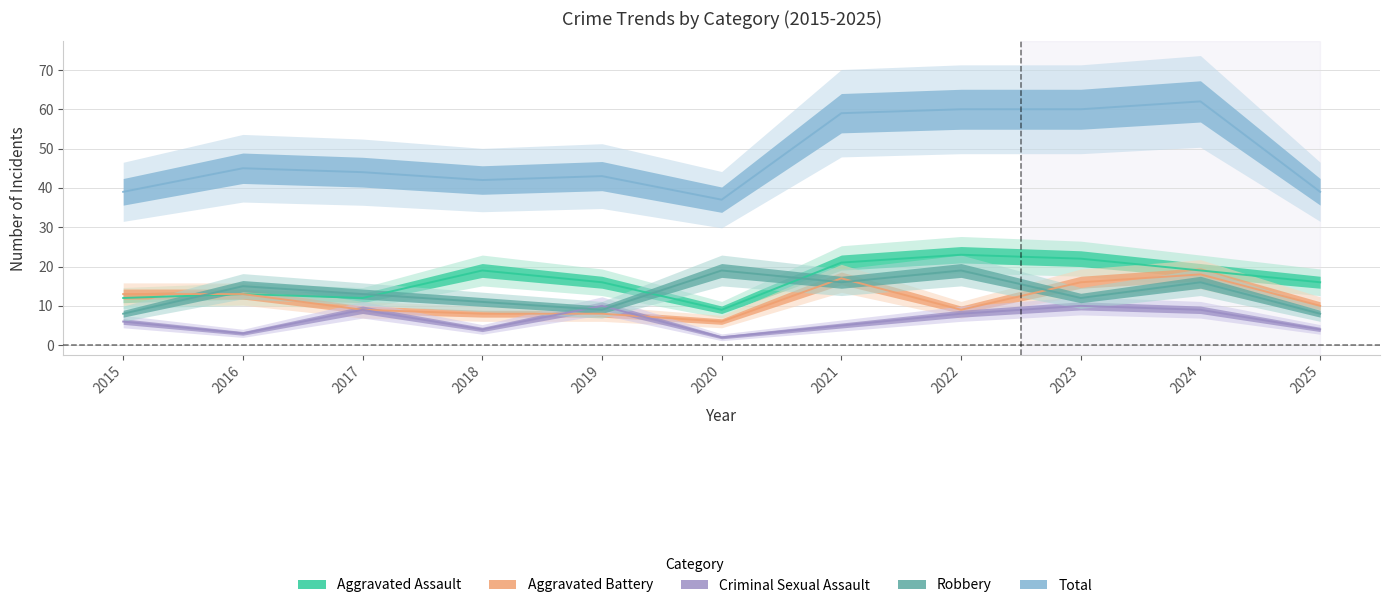

What is the value of the Criminal Sexual Assault point at the 4th from the left?

4